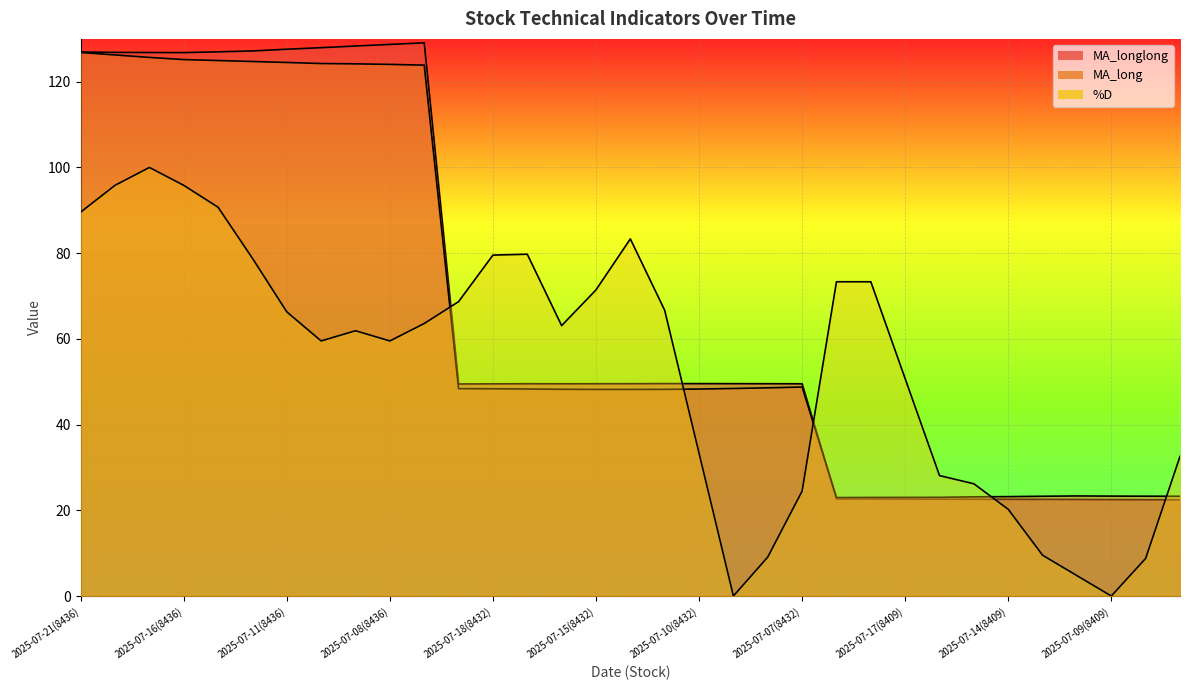

How many data points in MA_longlong are above 49?

22